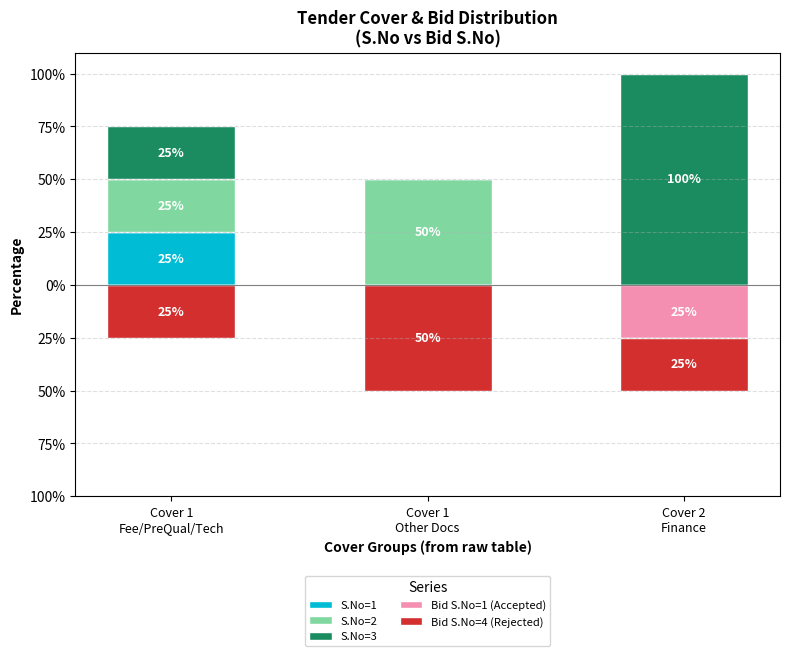

True or false: Bid S.No=4 (Rejected) has a value of -16 at Cover 1
Fee/PreQual/Tech.

False